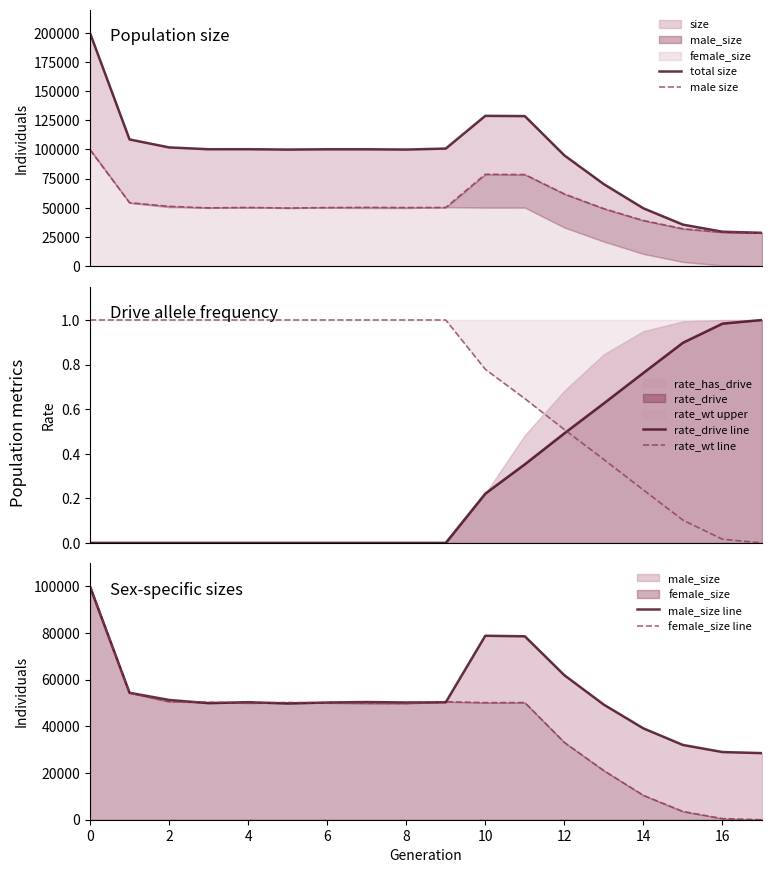

True or false: rate_wt line has a value of 0.4 at 10.

False